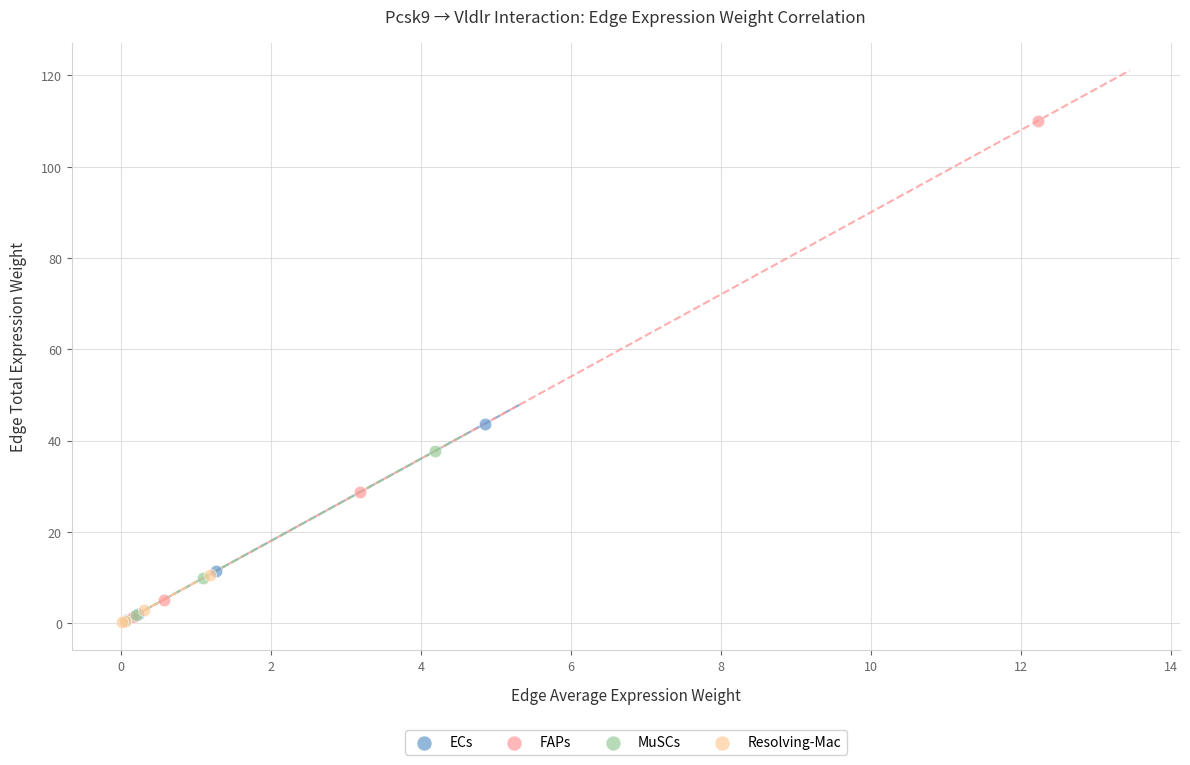

Which series contains the highest Y value?

FAPs